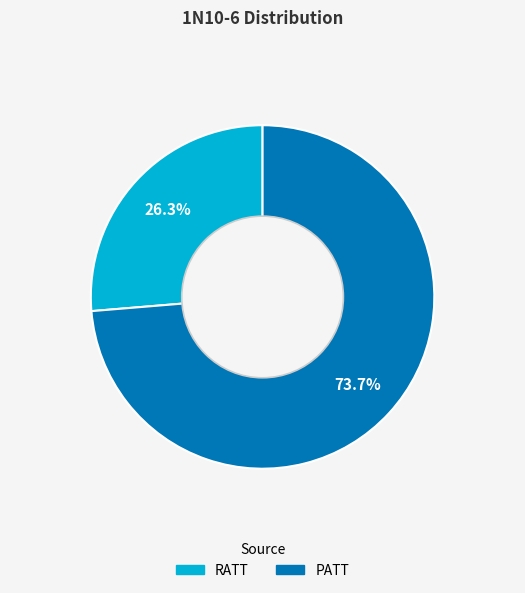

Is RATT the majority of the pie?

No